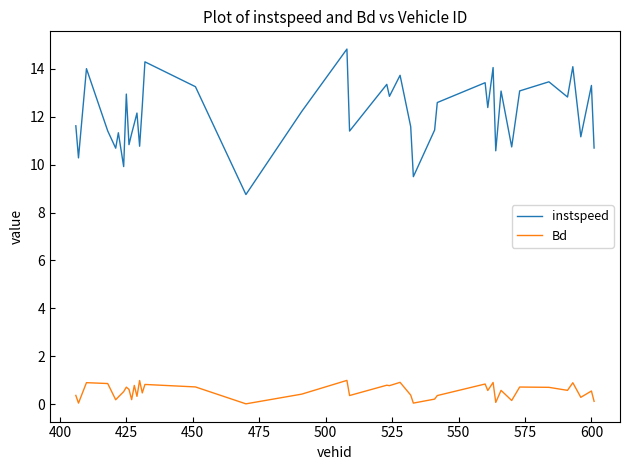

True or false: Bd and instspeed intersect in this chart.

False